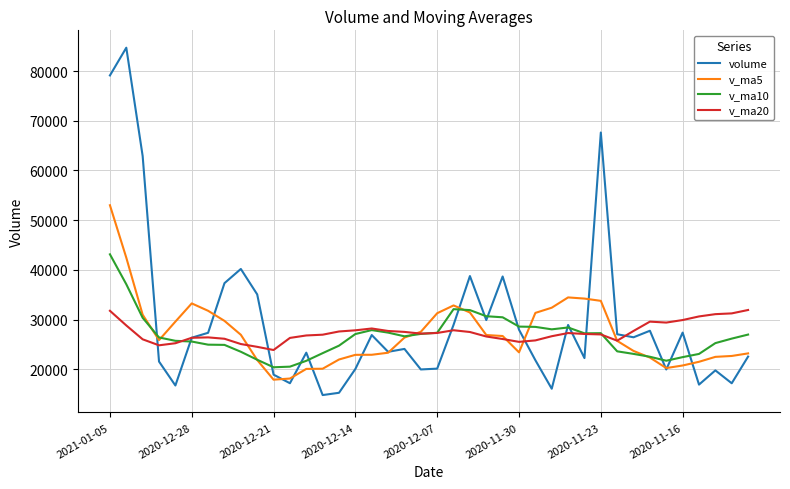

How many lines are shown in the chart?

4